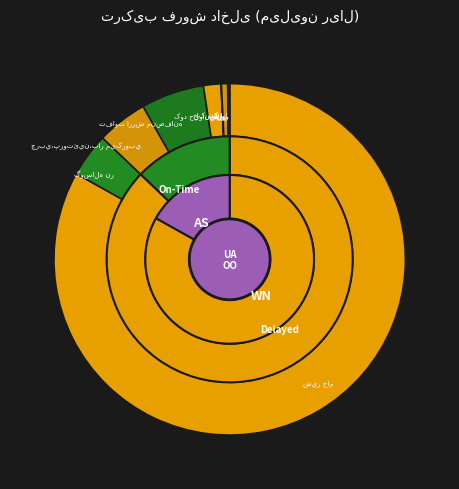

How many slices are in this pie chart?

10